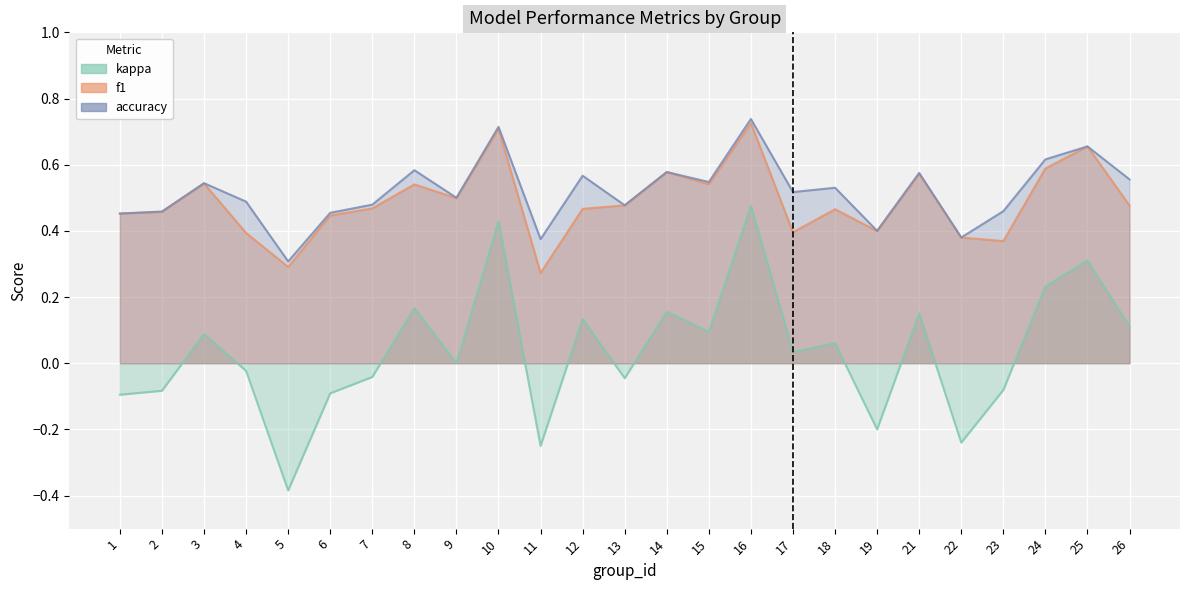

Which series has the largest total across all categories?

kappa